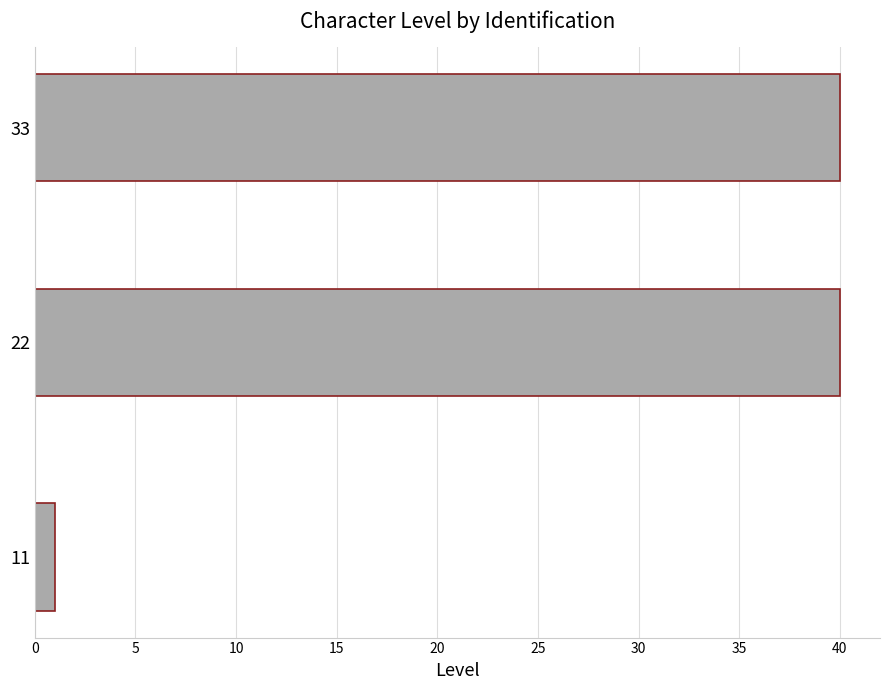

What is the greatest value displayed?

40